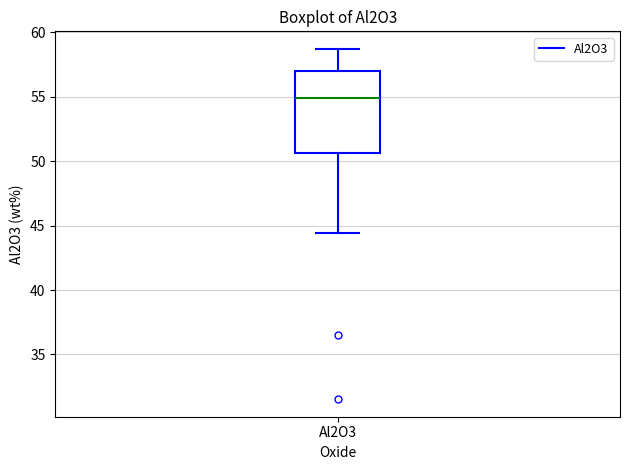

Read this box plot against the y-axis: the position of the median line, the range covered by the box, and the ends of both whiskers. The values are not printed on the chart, so give them approximately, as read against the axis.

median 55.0, box 50.5 to 57.0, whiskers 44.5 to 58.5